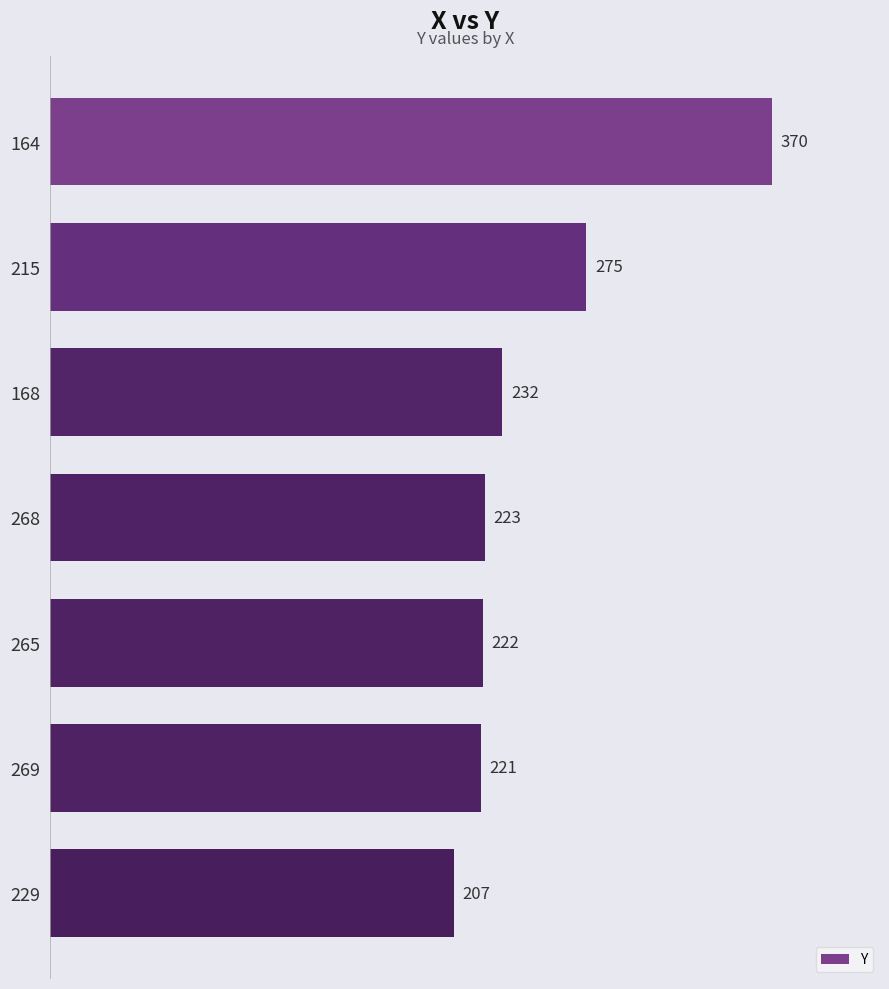

What is the smallest value displayed?

207